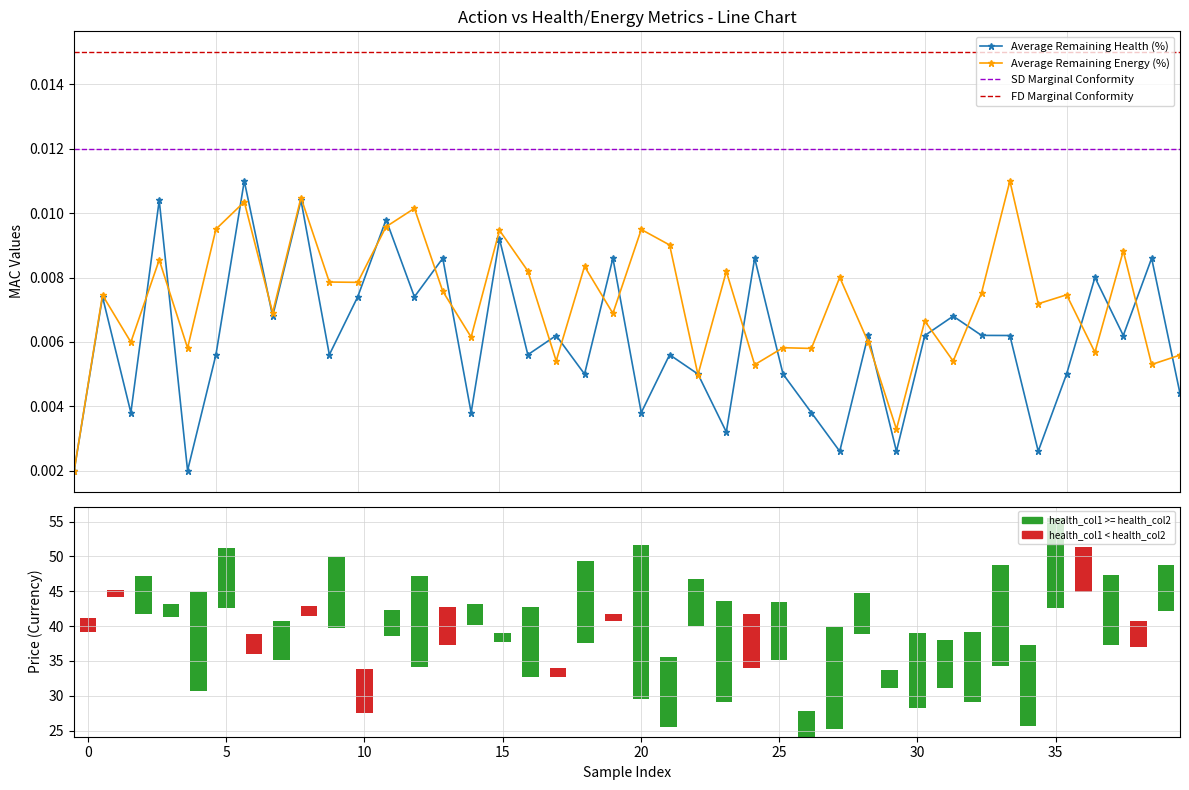

What is the label of the 15th bar from the right?

25